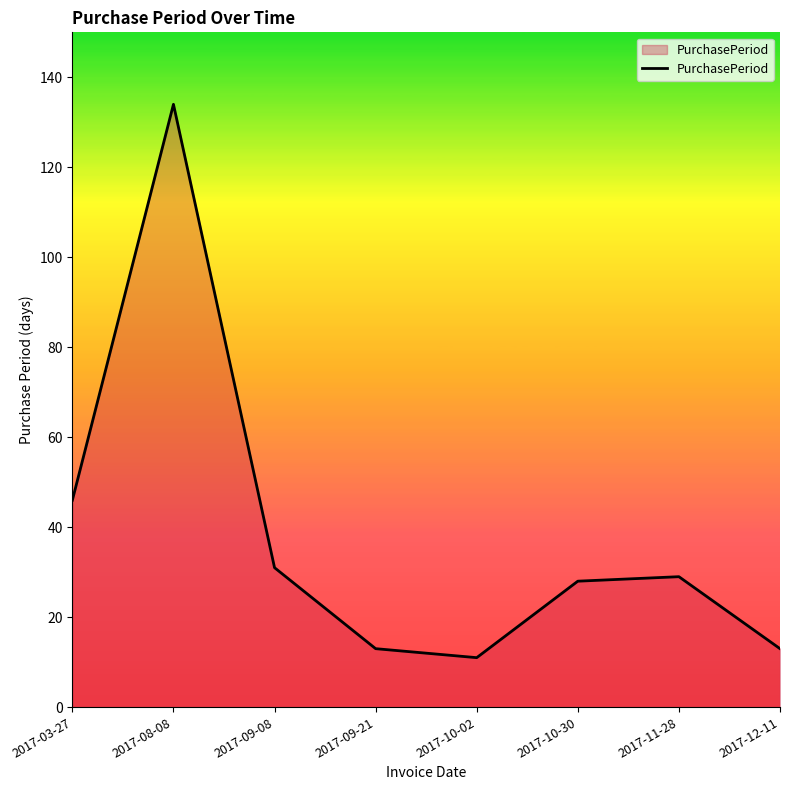

Which category has the highest value across all series?

2017-08-08